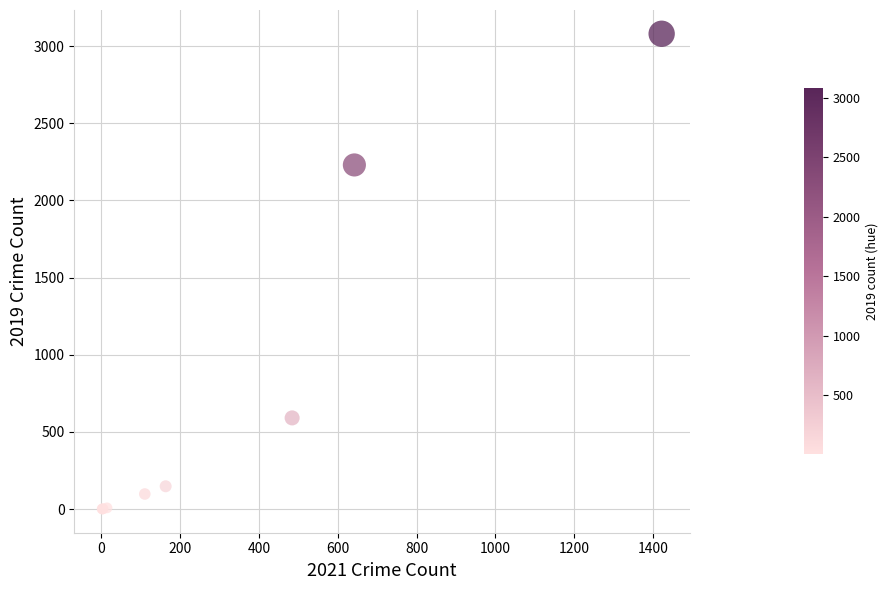

What Y value in the scatter plot is closest to 1540?

2230